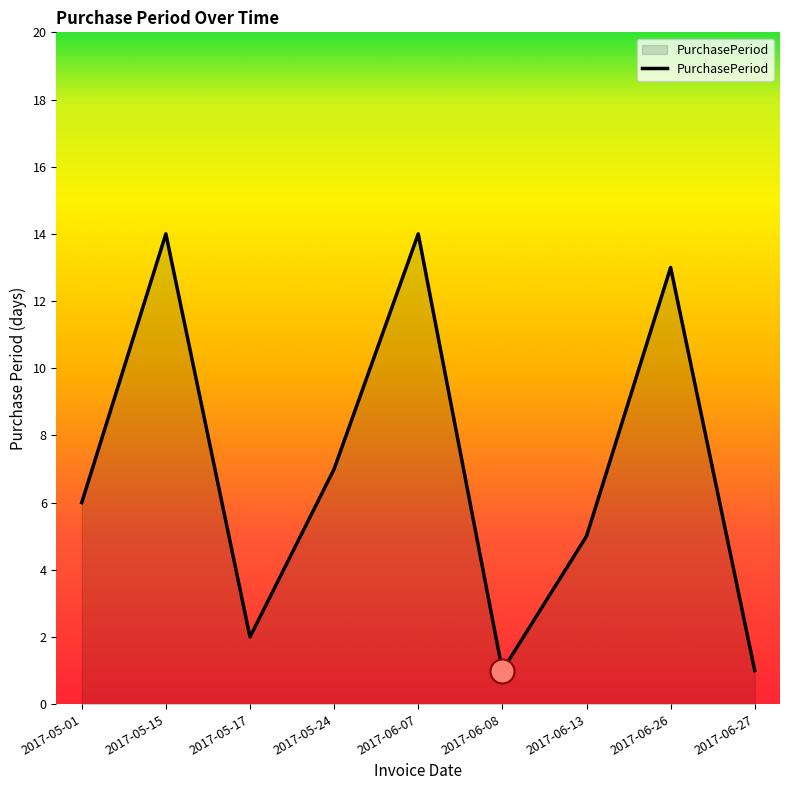

What is the ratio of the value at 2017-06-13 to the value at 2017-06-07?

0.4